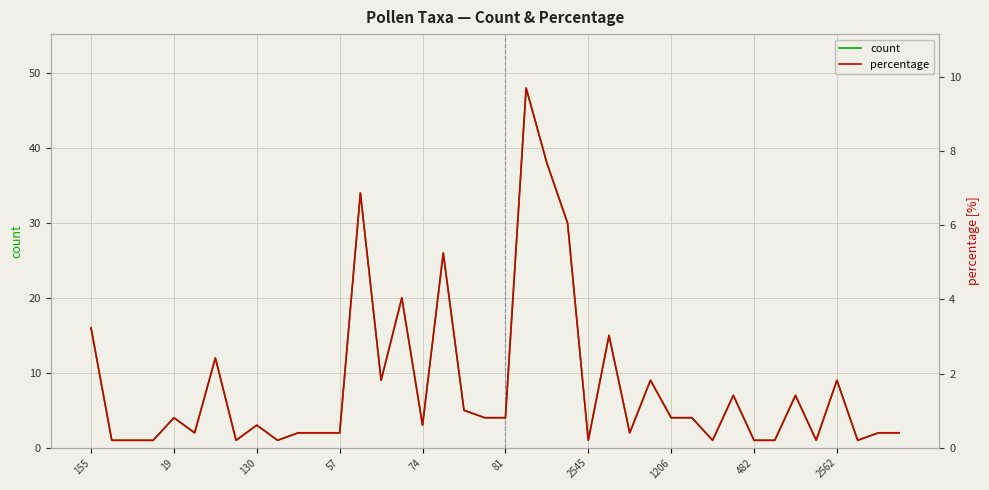

Between 18 and 34, which series saw the biggest shift?

count